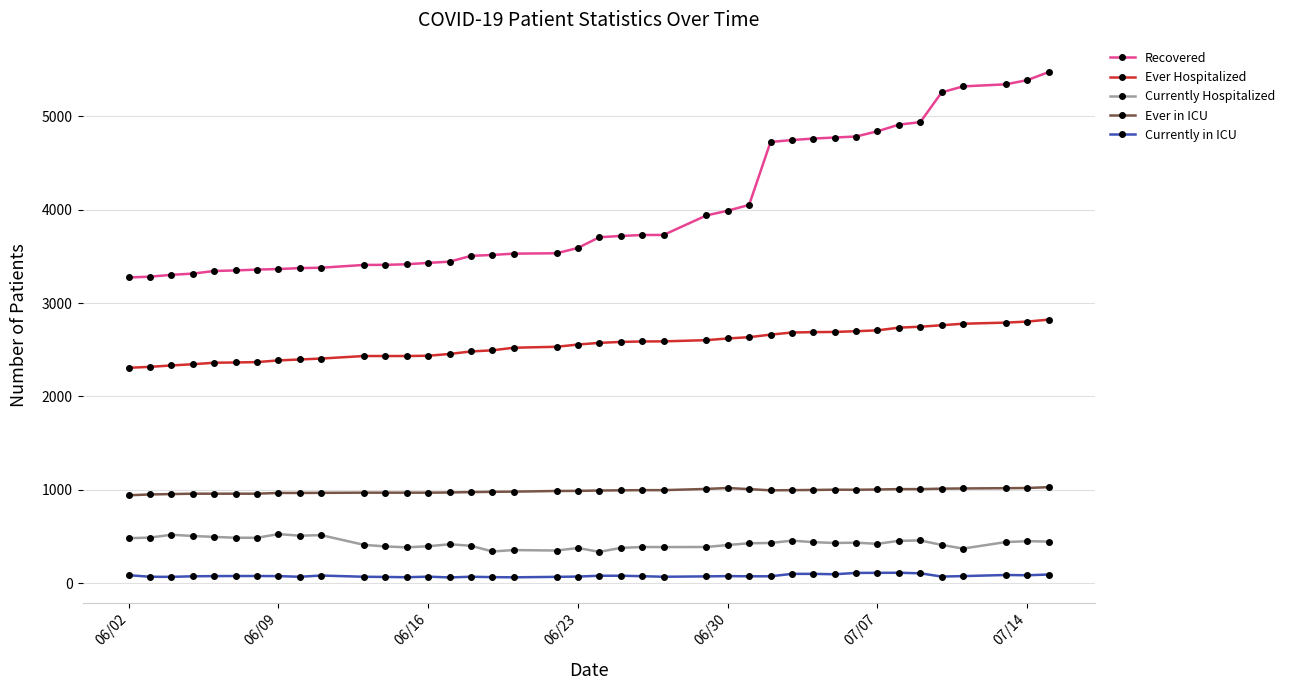

Which series has the largest range (max minus min)?

Recovered